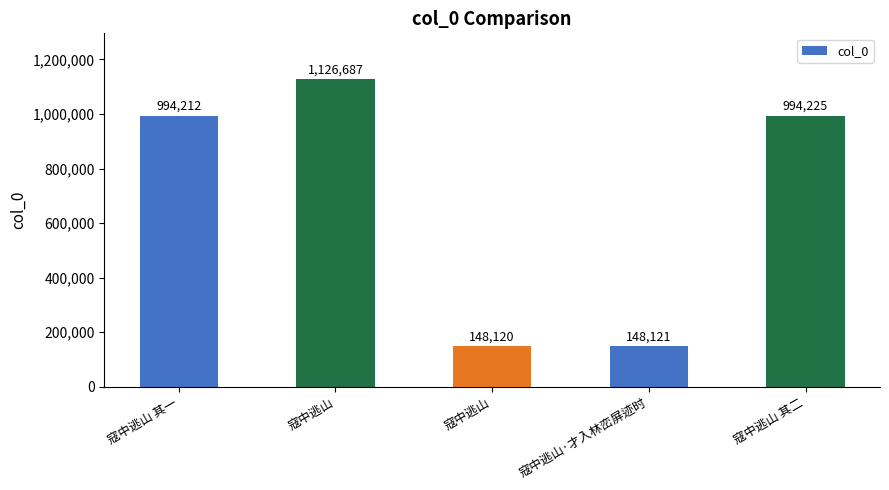

List the labels in order of value, smallest first.

寇中逃山, 寇中逃山·才入林峦屏迹时, 寇中逃山 其一, 寇中逃山 其二, 寇中逃山